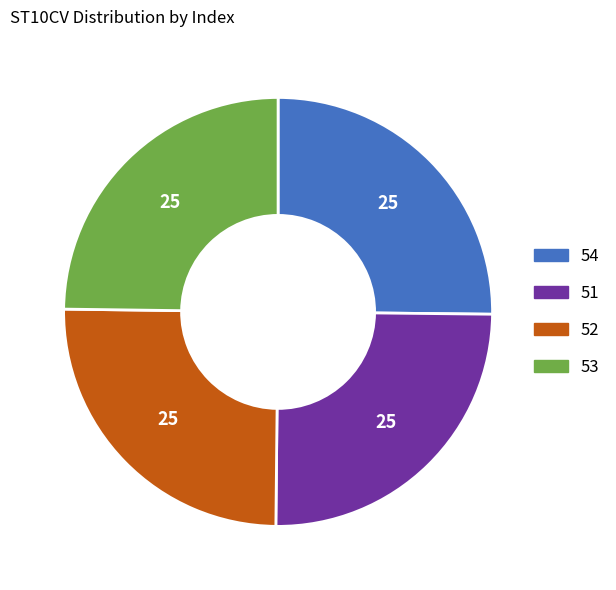

How many slices are in this pie chart?

4